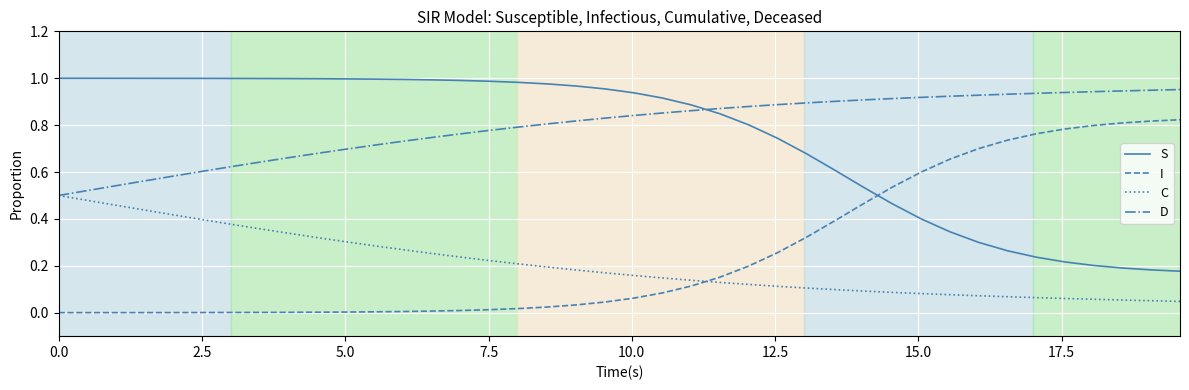

How many lines are shown in the chart?

4